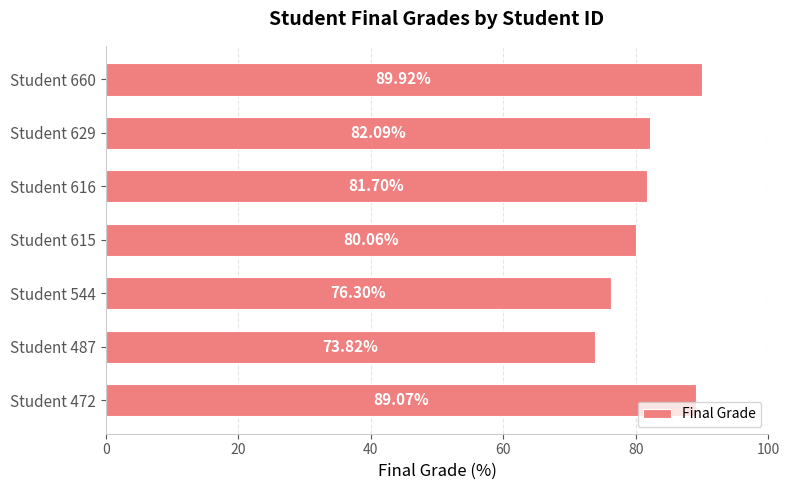

Rank the categories by value from lowest to highest.

Student 487, Student 544, Student 615, Student 616, Student 629, Student 472, Student 660